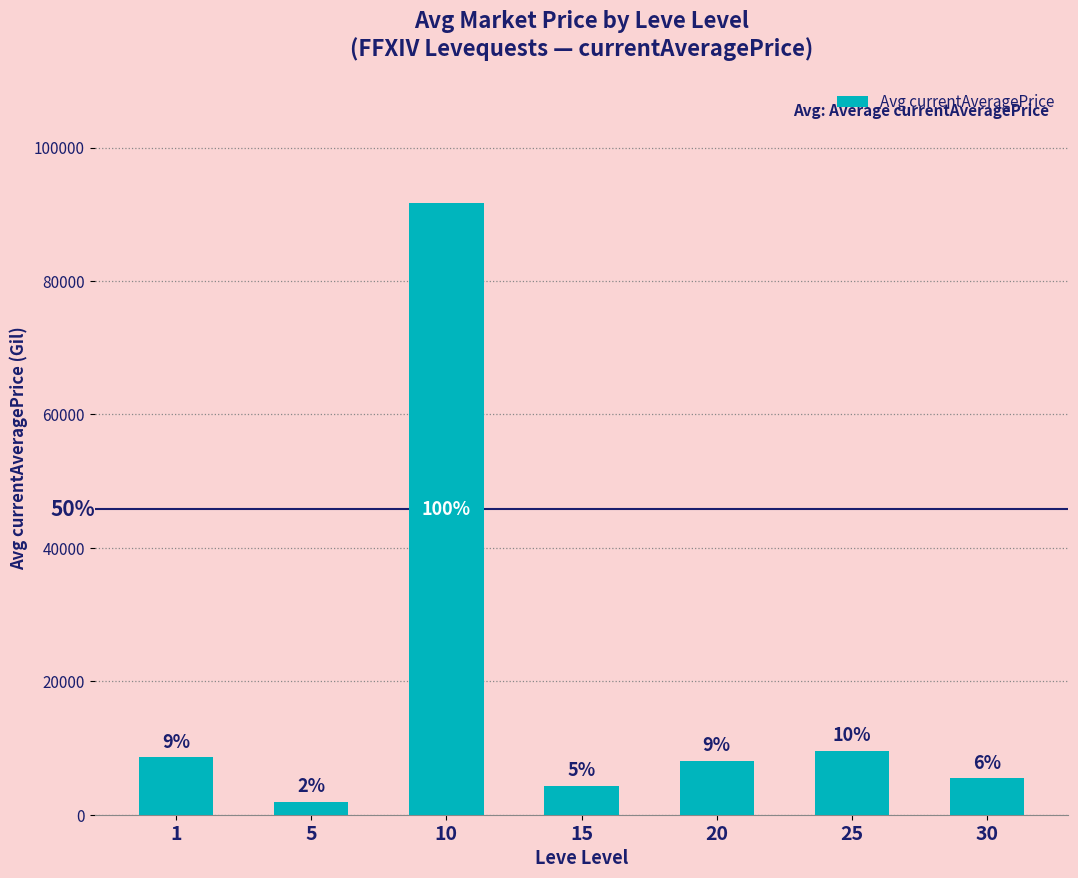

What is the approximate value at 25?

9605.3